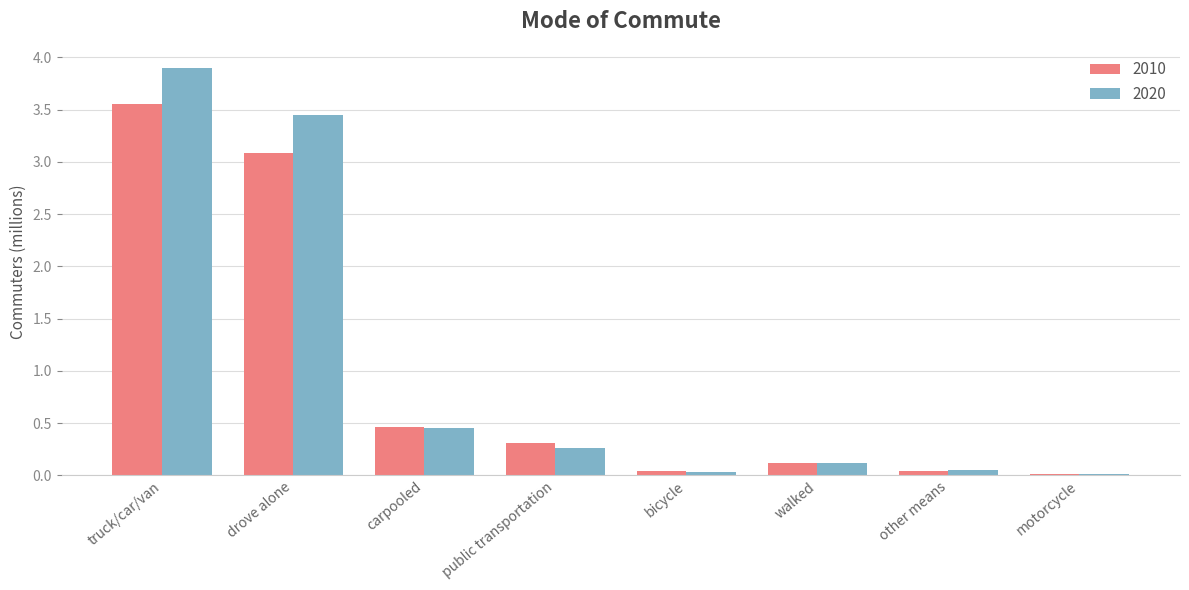

Is it true that 2020 equals 0.1 at other means?

True